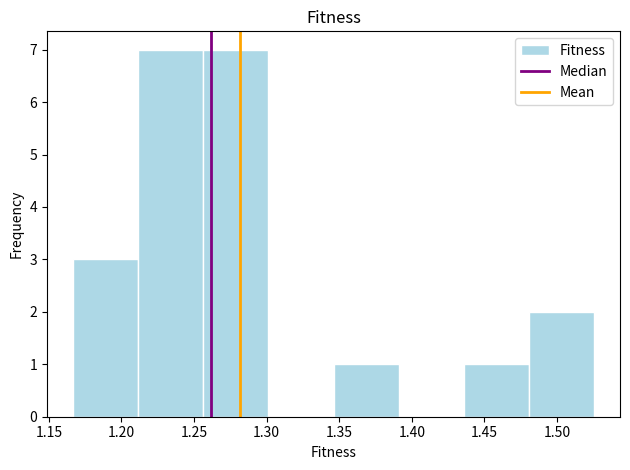

What is the height of the bar covering 1.255 to 1.300 on the x-axis? Neither the bar edges nor the heights are printed on the chart, so give them approximately, as read against the axes.

7